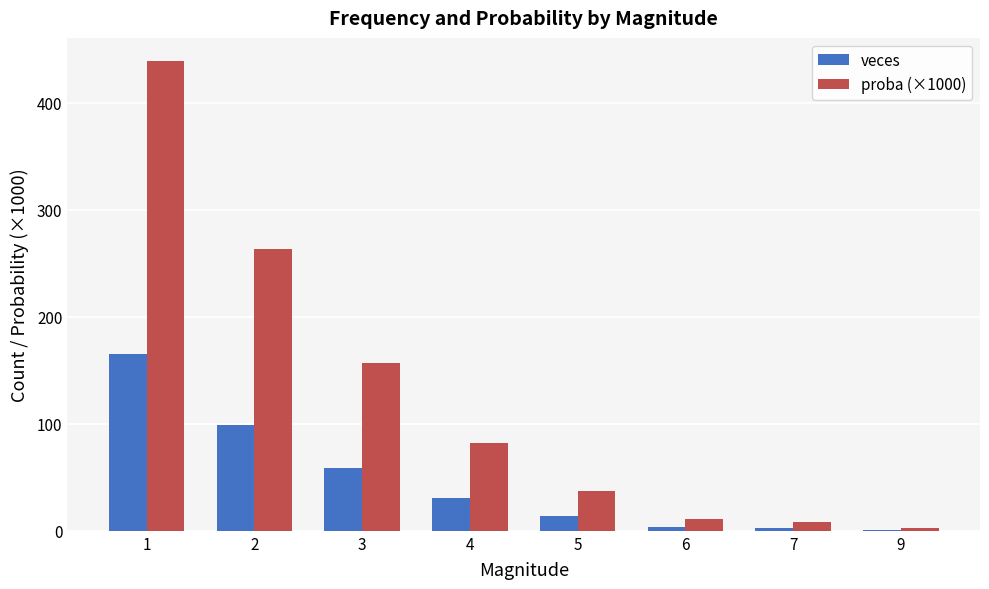

What is the total value across all series at 2?

362.3